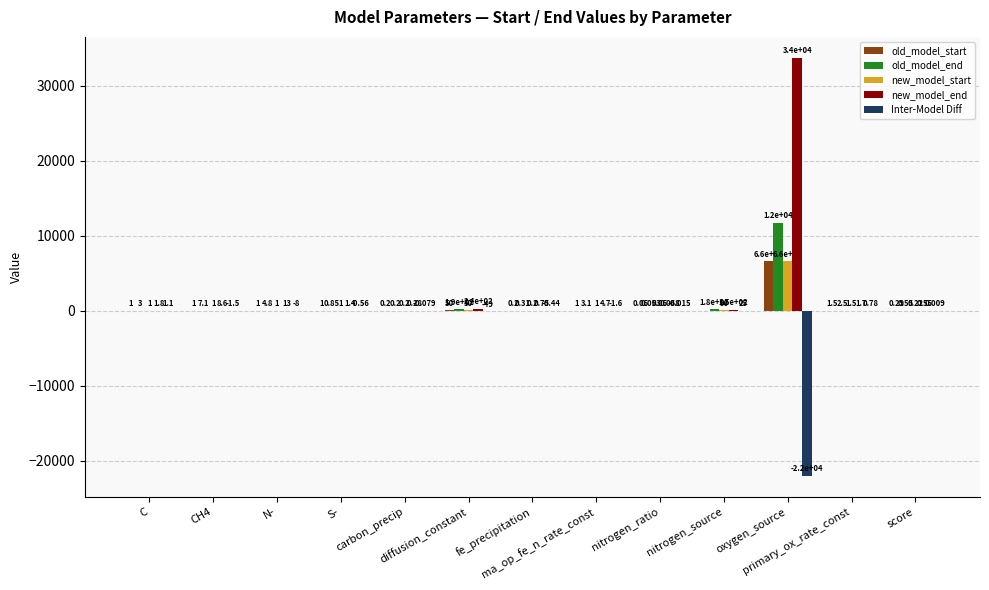

Which series has the largest total across all categories?

new_model_end